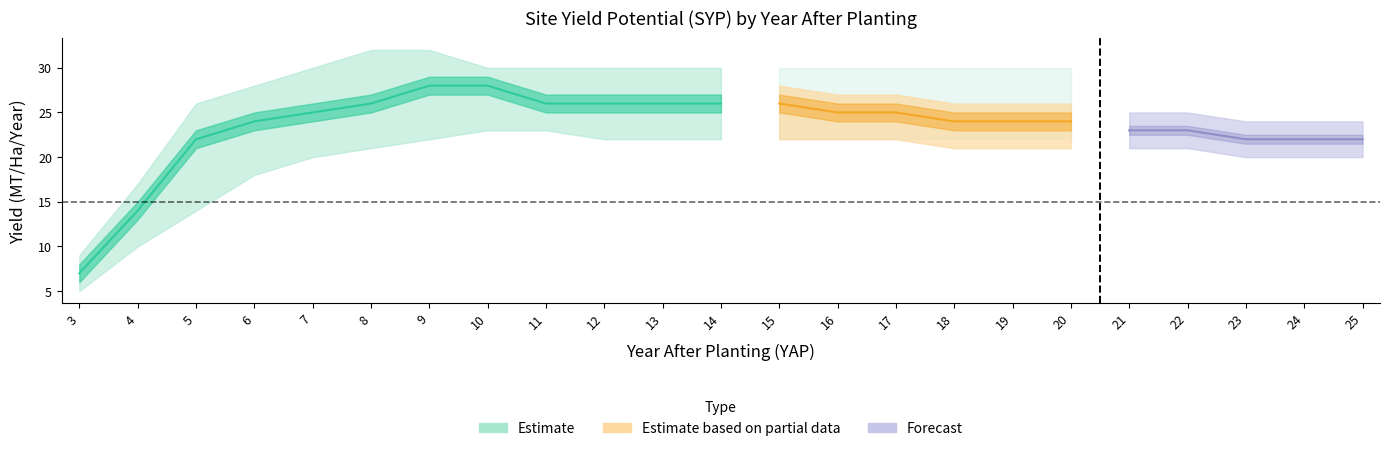

What is the spread (max minus min) of values at 5?

12